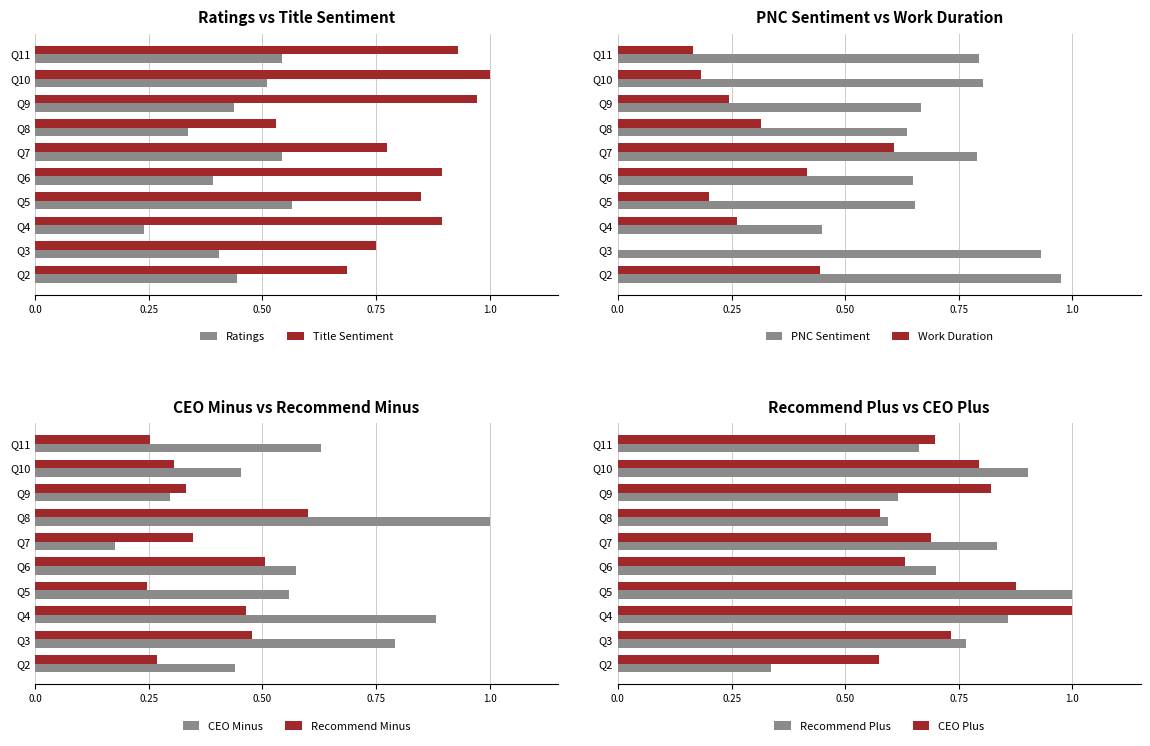

What is the difference between the ratings values at Q2 and Q7?

0.1